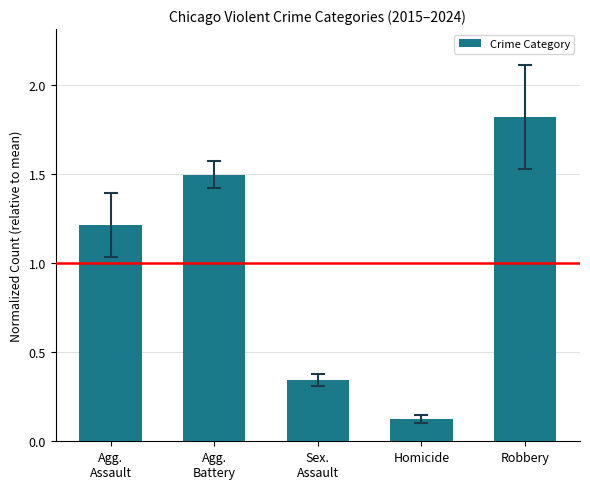

What is the difference between the values at Agg.
Battery and Sex.
Assault?

1.2